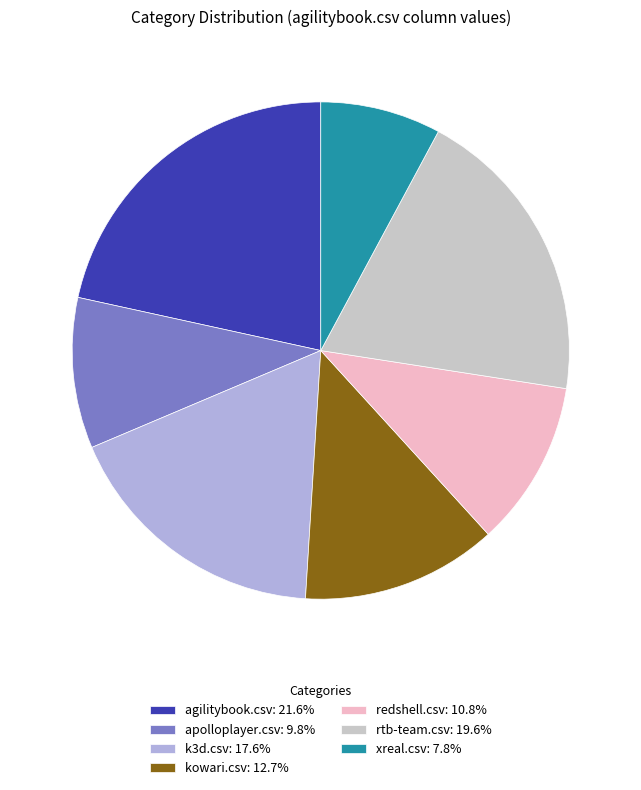

Is the sum of redshell.csv: 10.8% and apolloplayer.csv: 9.8% greater than half?

No